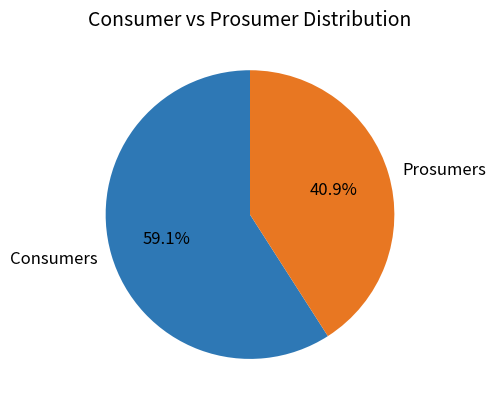

To the nearest percent, what percentage of the pie is Prosumers?

41%